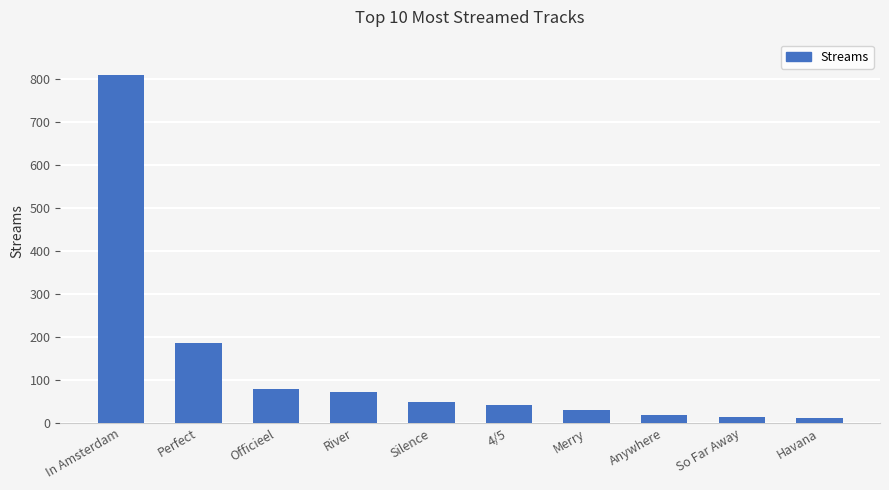

Where does the data first go above 48?

In Amsterdam